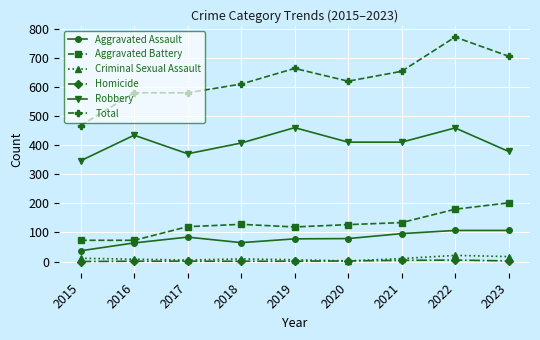

What is the difference between the maximum and minimum values in the Aggravated Battery series?

129